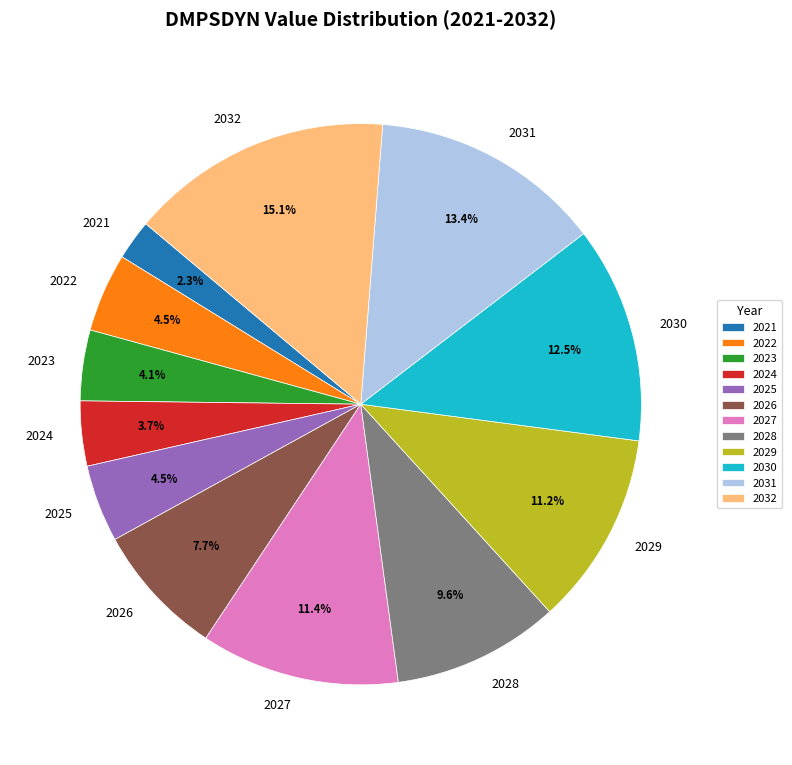

How much of the chart is everything except 2024?

96.3%